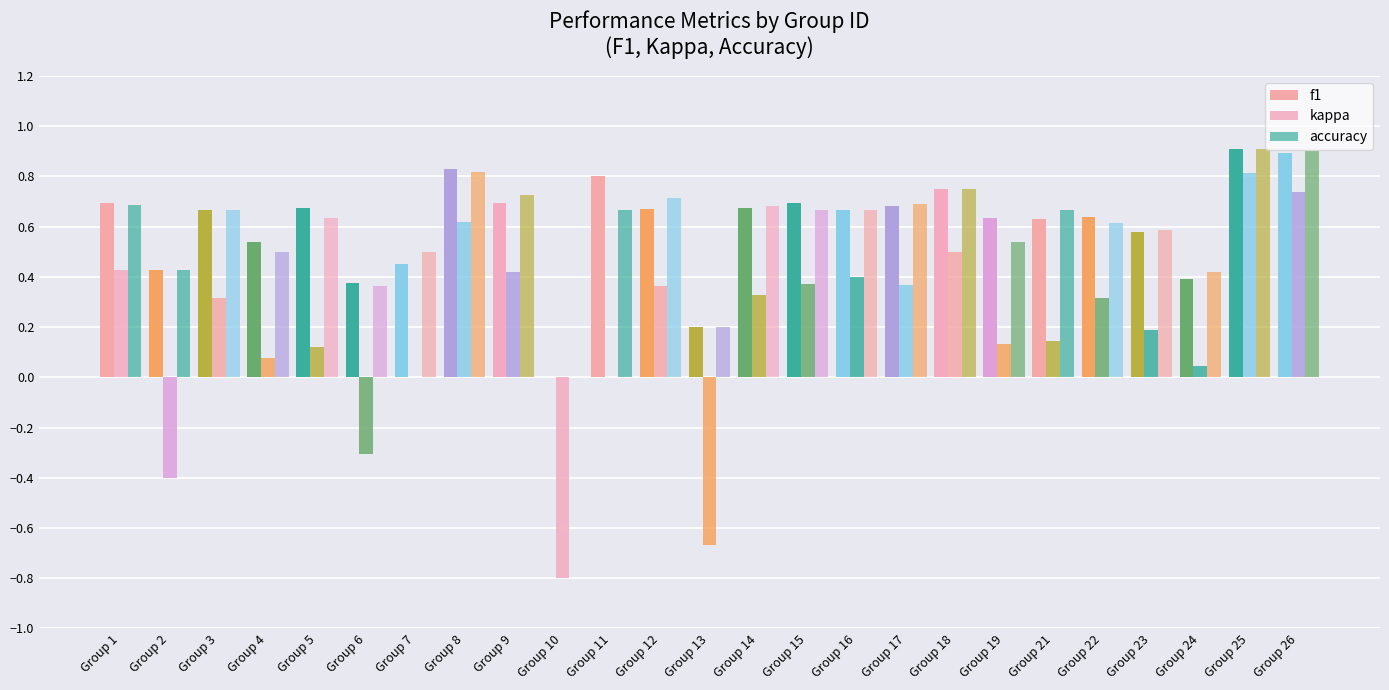

What is the greatest value displayed?

0.9